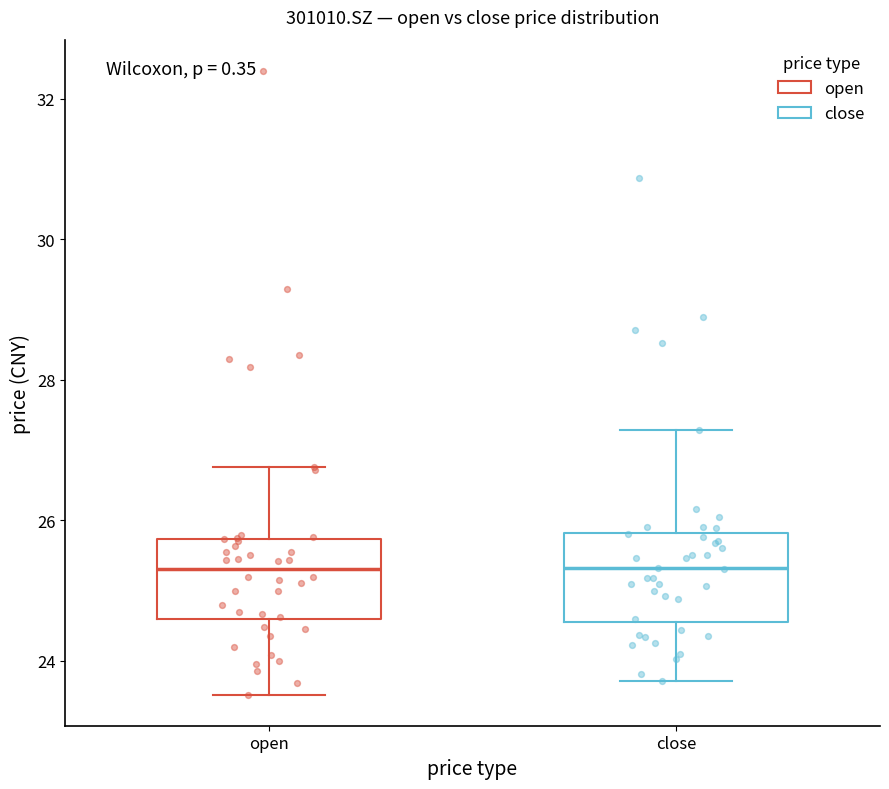

Reading left to right, transcribe this box plot: for each box, give where its median line is, the range the box spans, and where its two whiskers end, as read against the y-axis. The values are not printed on the chart, so give them approximately, as read against the axis.

open: median 25.4, box 24.6 to 25.8, whiskers 23.6 to 26.8
close: median 25.4, box 24.6 to 25.8, whiskers 23.8 to 27.2